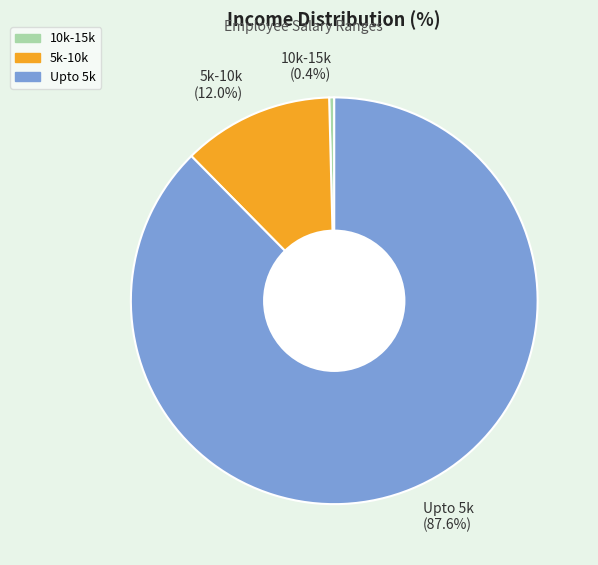

What is the ratio of the value at 5k-10k to the value at 10k-15k?

30.0